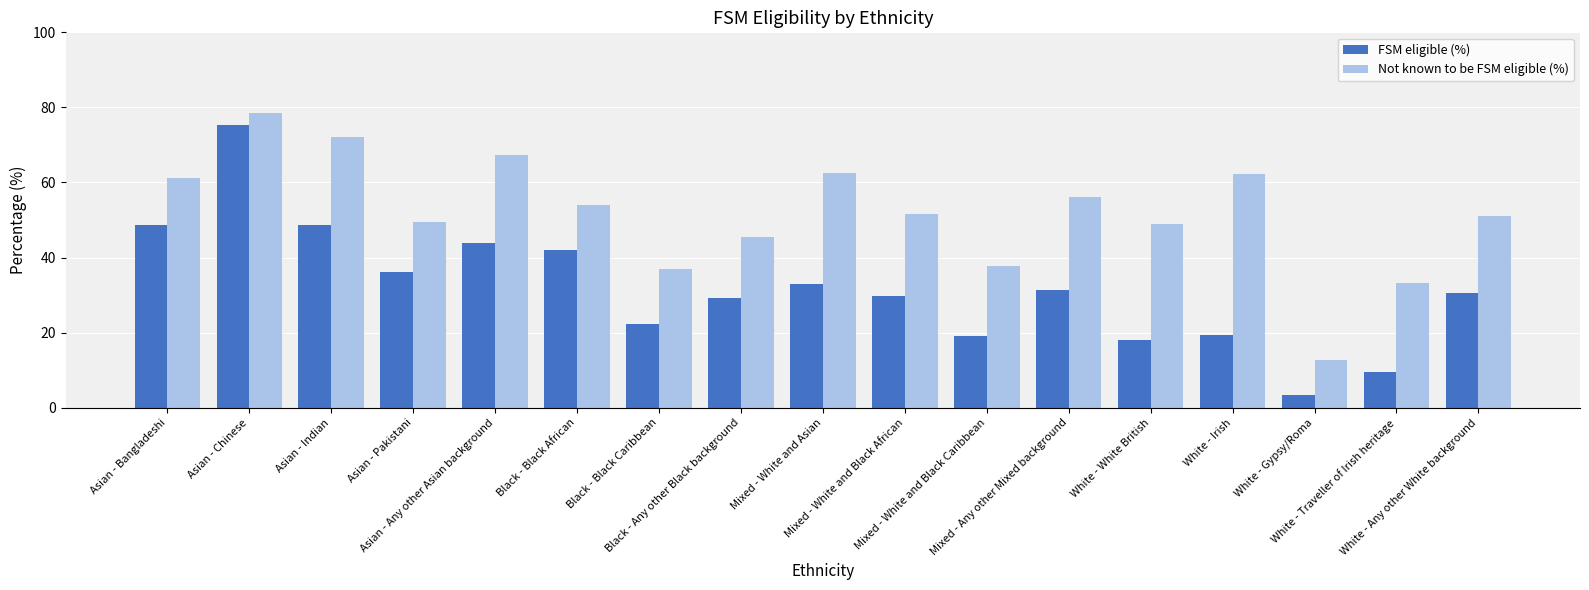

What value does the FSM eligible (%) series have at White - Traveller of Irish heritage?

9.5